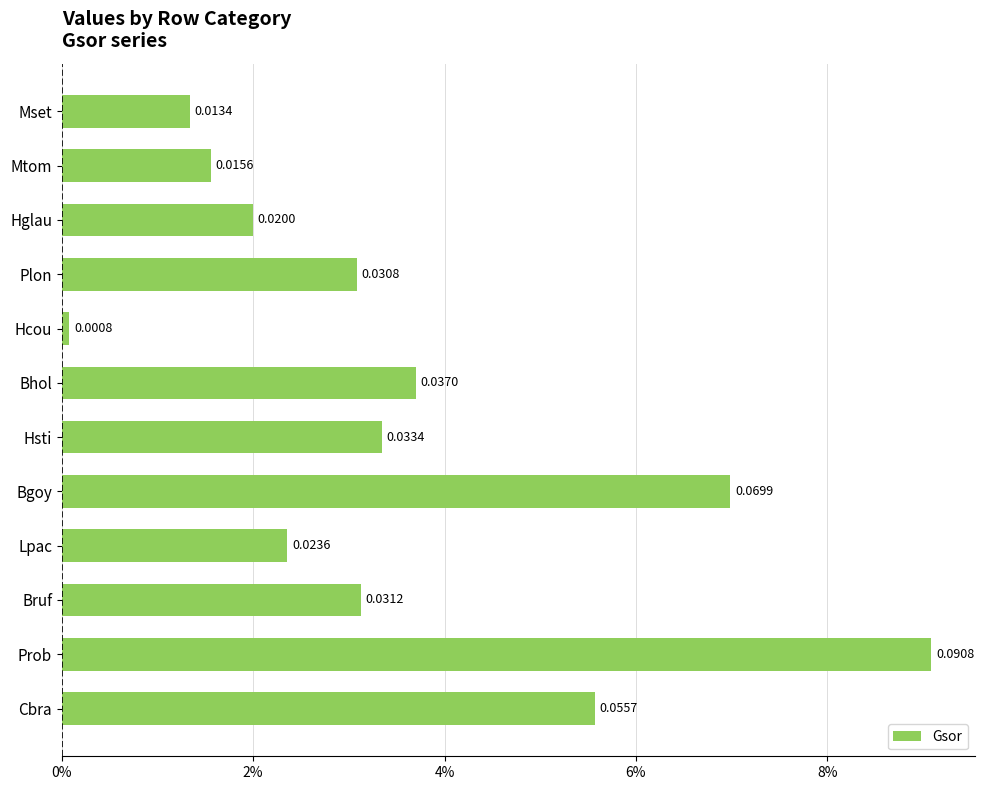

Are the bars horizontal?

Yes